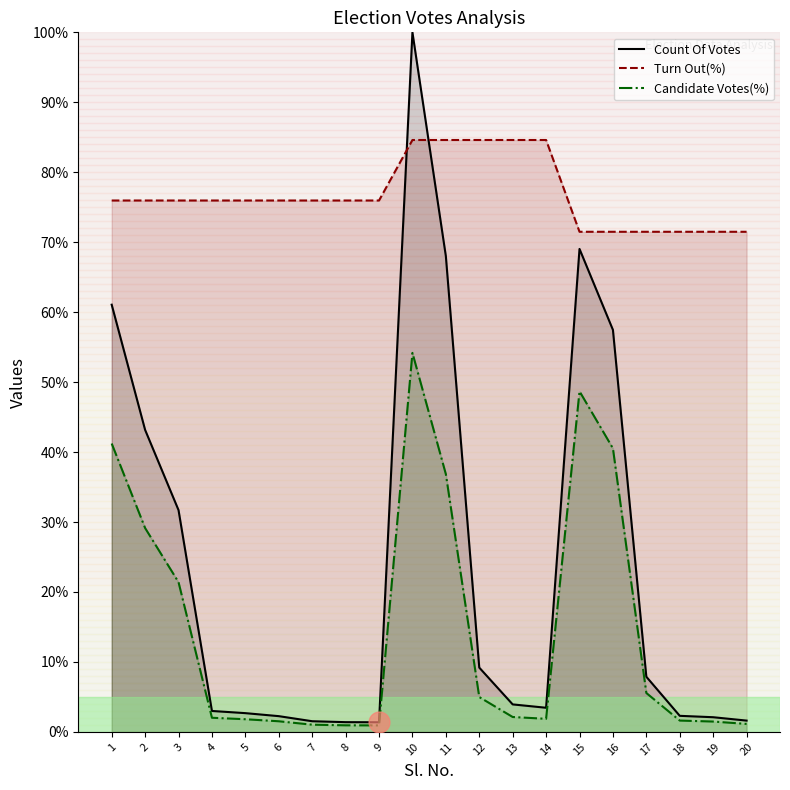

Reading left to right, list all the values displayed in this chart.

Count Of Votes: 1=0.6	2=0.4	3=0.3	4=0.0	5=0.0	6=0.0	7=0.0	8=0.0	9=0.0	10=1.0	11=0.7	12=0.1	13=0.0	14=0.0	15=0.7	16=0.6	17=0.1	18=0.0	19=0.0	20=0.0
Turn Out(%): 1=0.8	2=0.8	3=0.8	4=0.8	5=0.8	6=0.8	7=0.8	8=0.8	9=0.8	10=0.8	11=0.8	12=0.8	13=0.8	14=0.8	15=0.7	16=0.7	17=0.7	18=0.7	19=0.7	20=0.7
Candidate Votes(%): 1=0.4	2=0.3	3=0.2	4=0.0	5=0.0	6=0.0	7=0.0	8=0.0	9=0.0	10=0.5	11=0.4	12=0.0	13=0.0	14=0.0	15=0.5	16=0.4	17=0.1	18=0.0	19=0.0	20=0.0